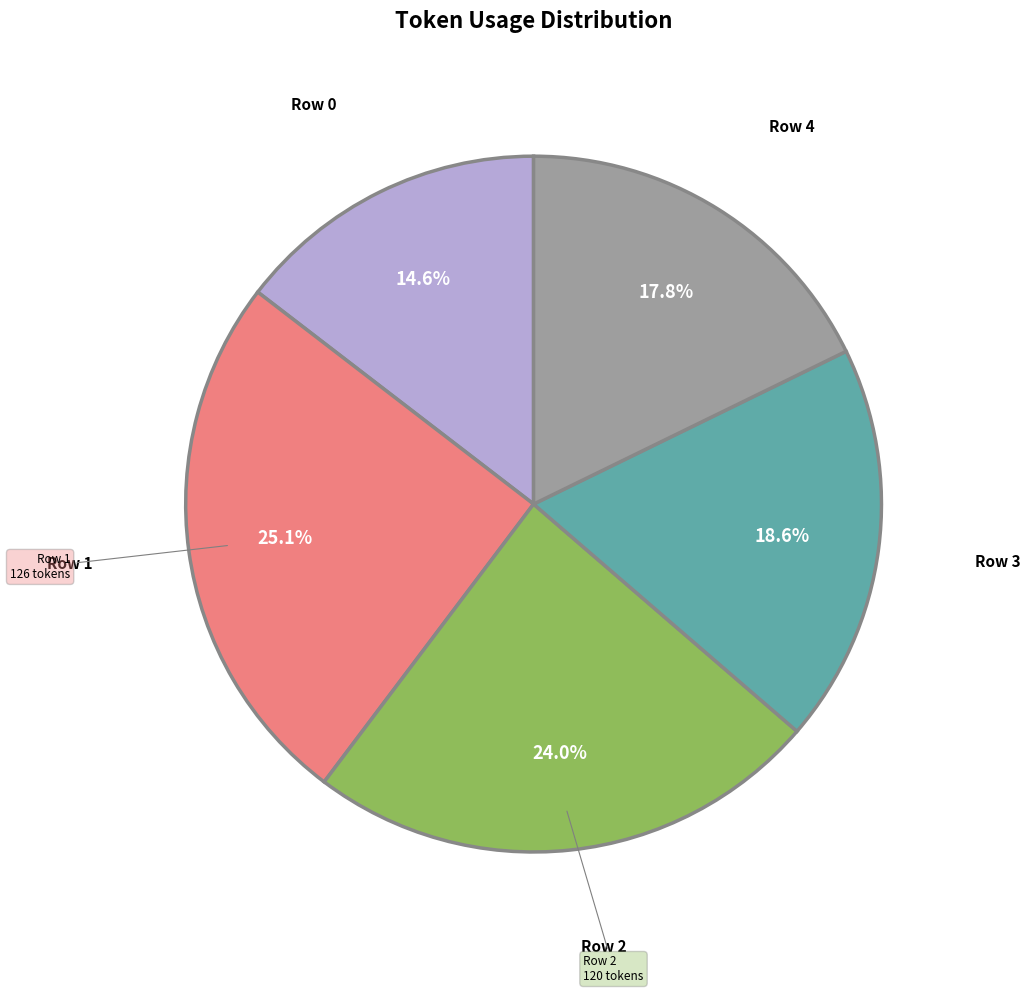

To the nearest percent, what is the combined percentage of Row 1 and Row 4?

43%